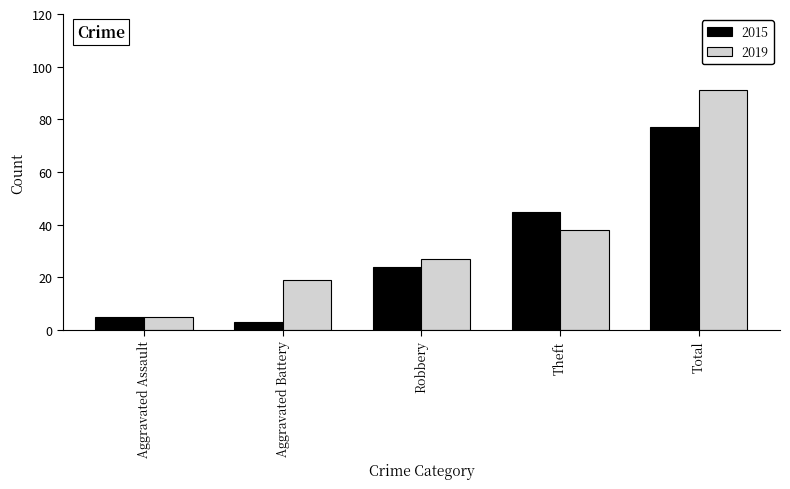

What is the highest value of the 2019 series?

91